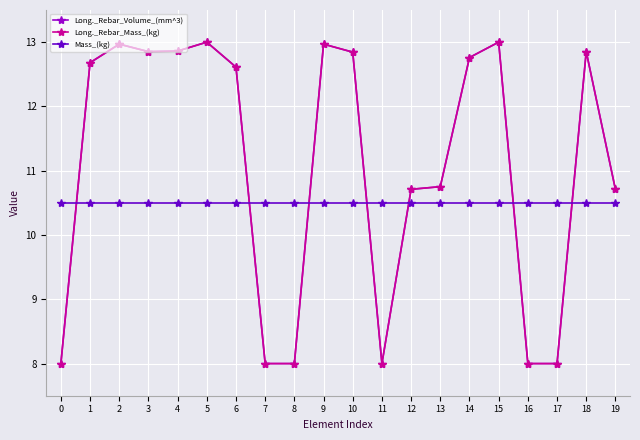

What is the sum of all Mass_(kg) values?

210.0